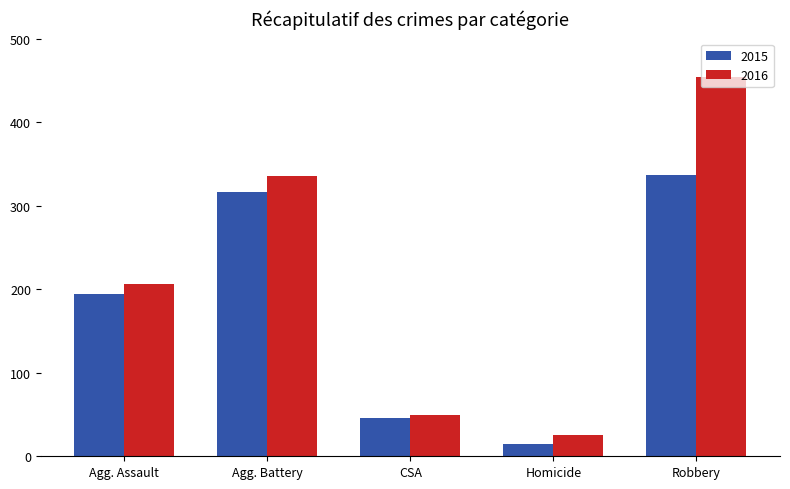

The value of 2016 at CSA is 50. True or false?

True